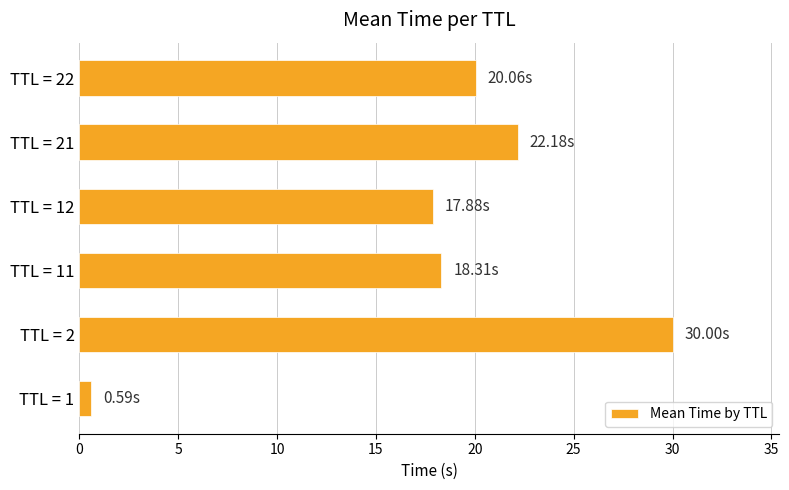

What is the smallest value displayed?

0.6